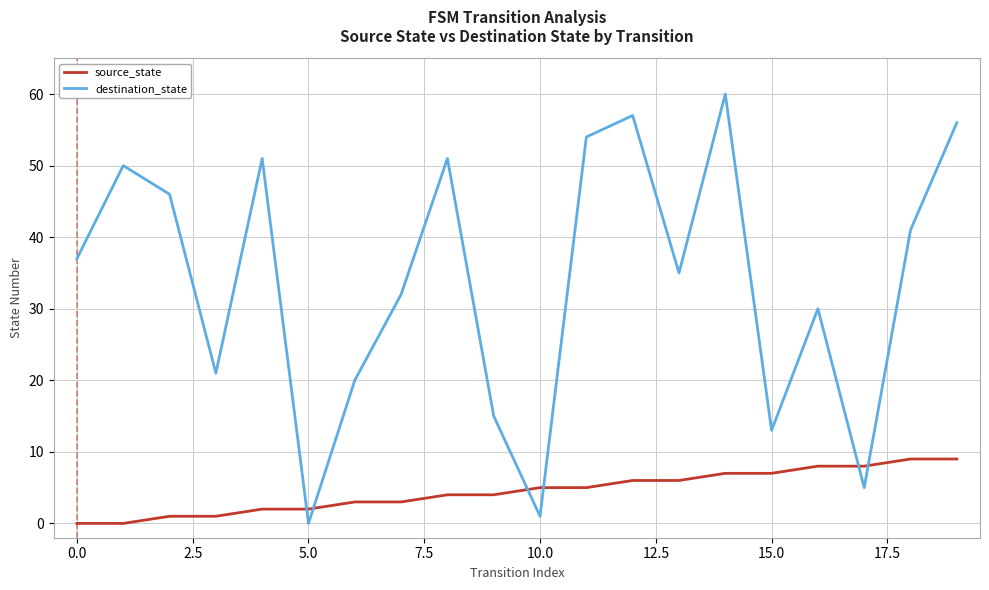

At how many categories does at least one series exceed 33?

11